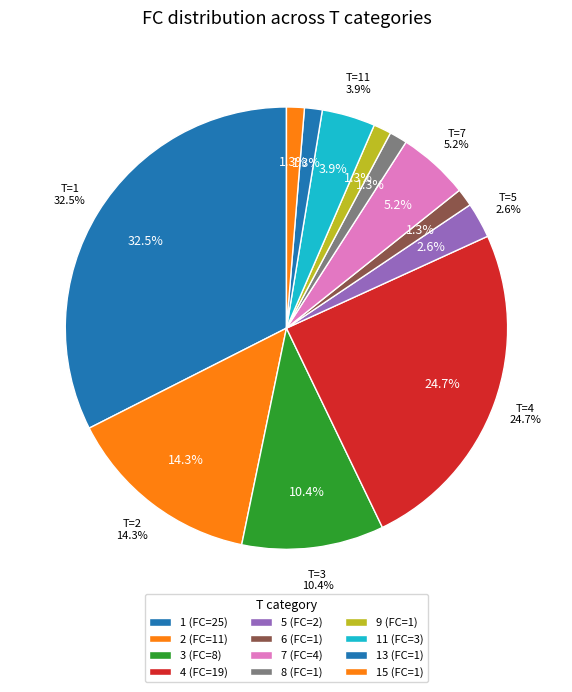

Which category has the biggest portion of the pie?

1